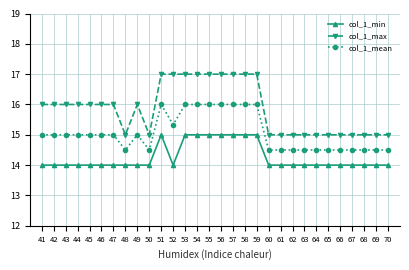

What is the difference between the col_1_mean values at 69 and 41?

0.5